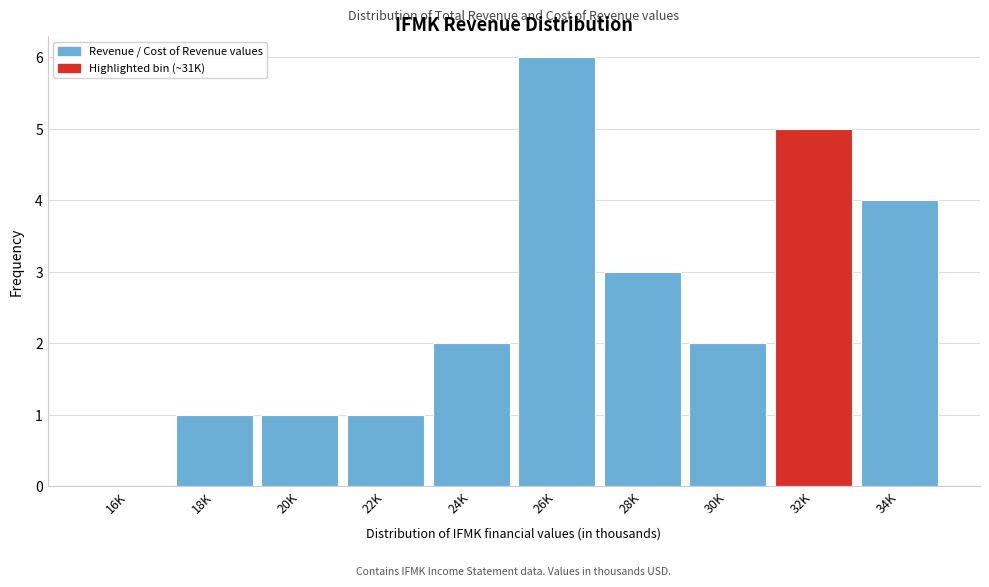

Reading left to right, transcribe all the data shown in this chart.

16K=0	18K=1	20K=1	22K=1	24K=2	26K=6	28K=3	30K=2	32K=5	34K=4